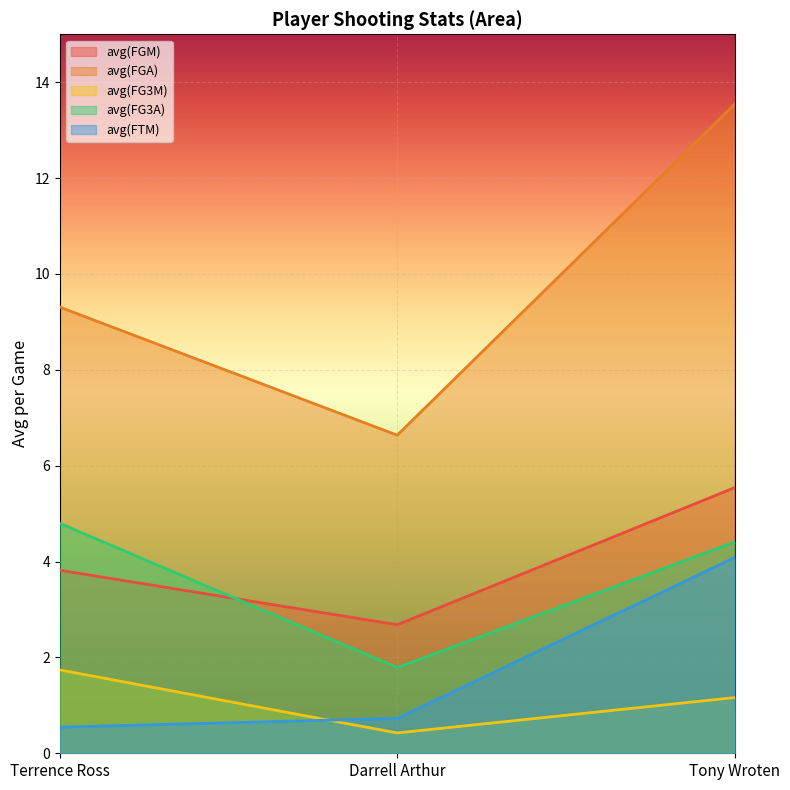

Rank the categories by avg(FGA) value from highest to lowest.

Tony Wroten, Terrence Ross, Darrell Arthur